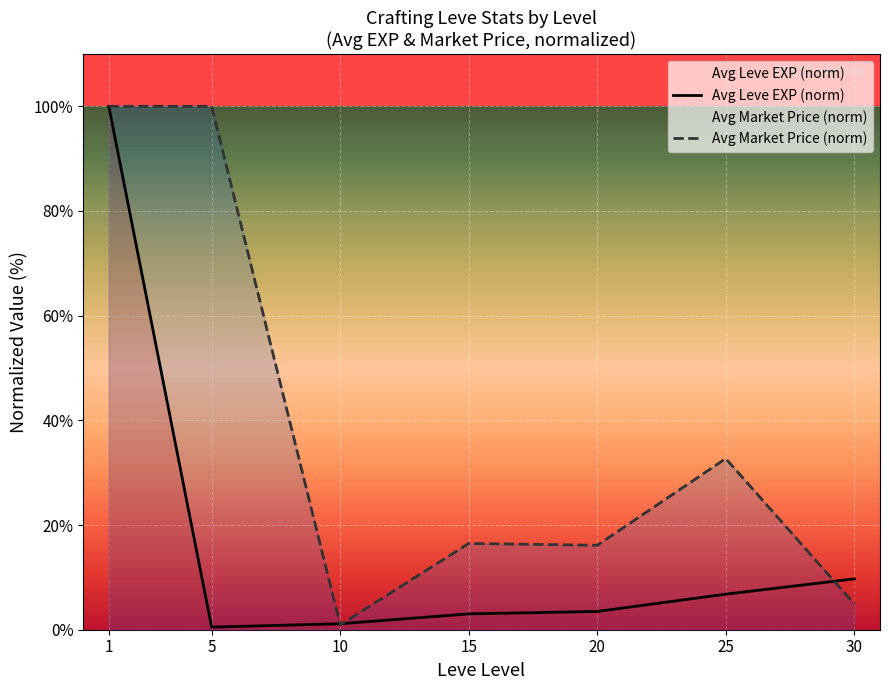

How many lines are shown in the chart?

2